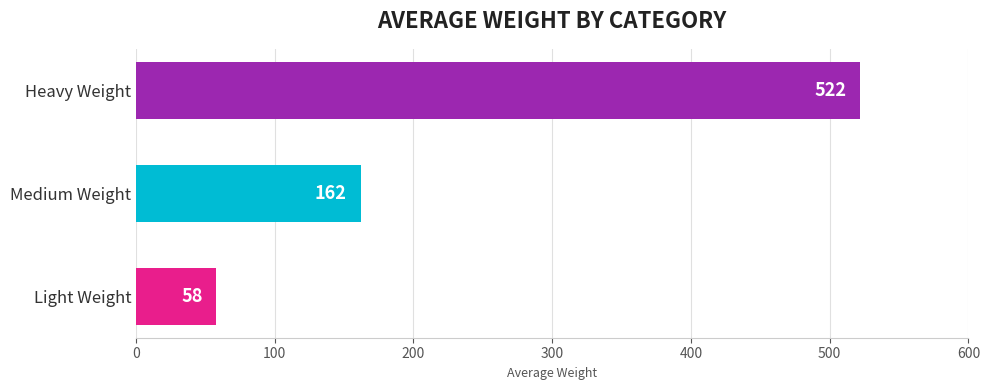

Does the chart contain stacked bars?

No